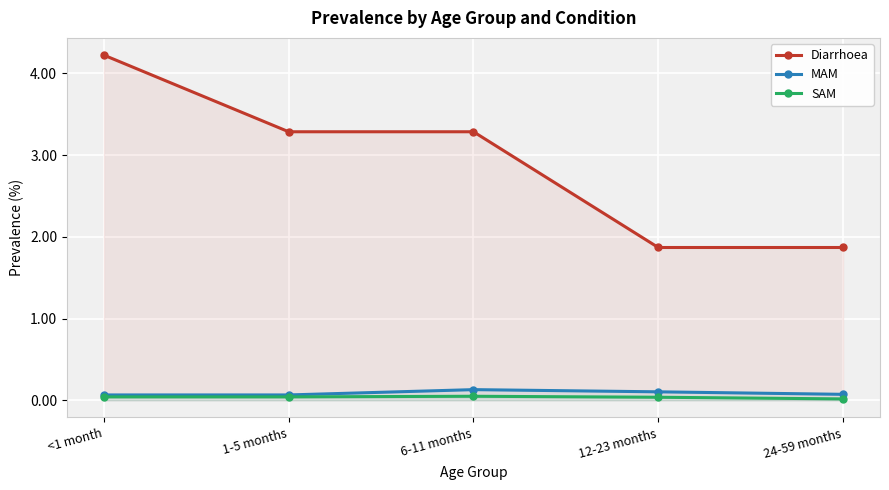

At how many categories does at least one series exceed 1?

5